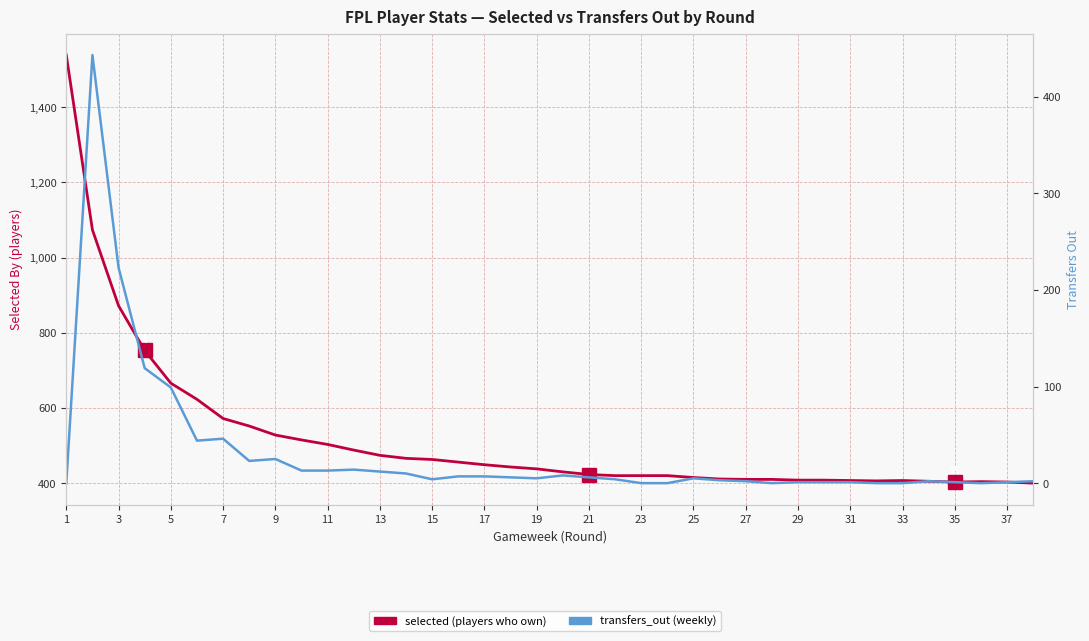

How many positive values does the transfers_out series have?

31